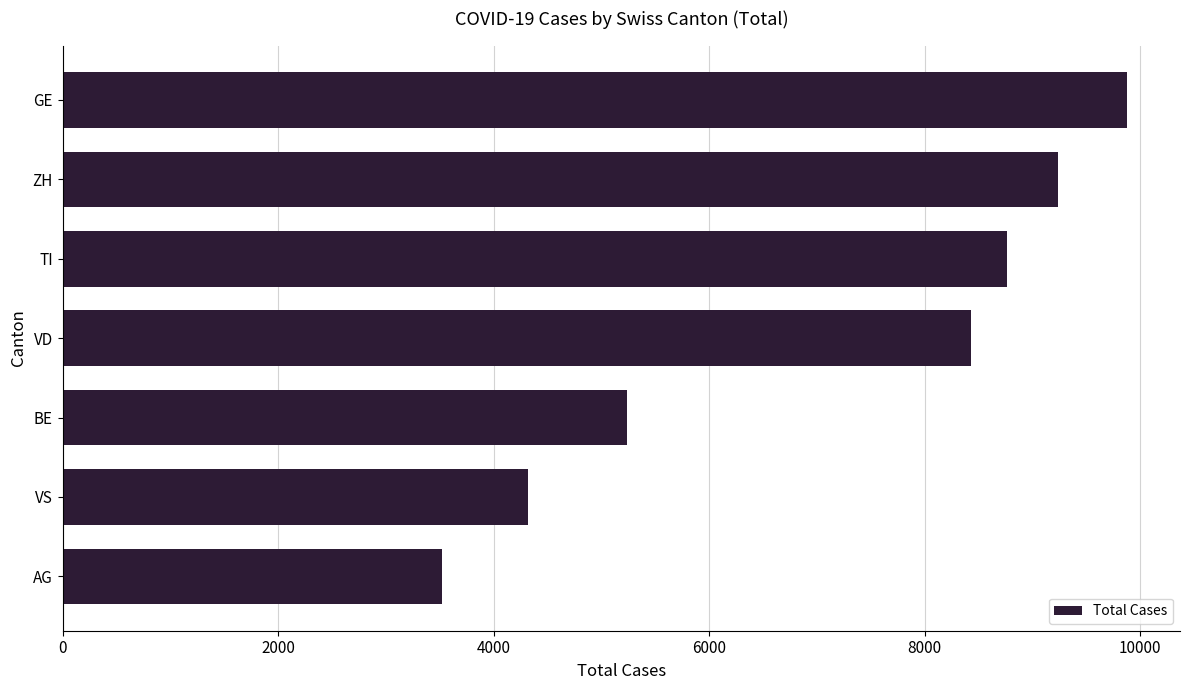

Rank the categories by value from highest to lowest.

GE, ZH, TI, VD, BE, VS, AG